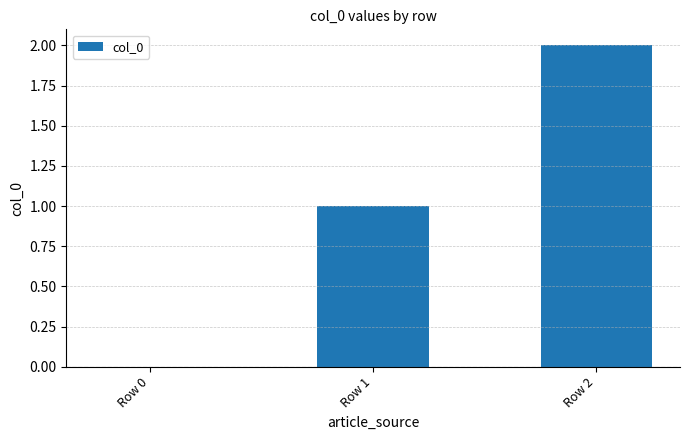

True or false: the data shows 0 at Row 0.

True